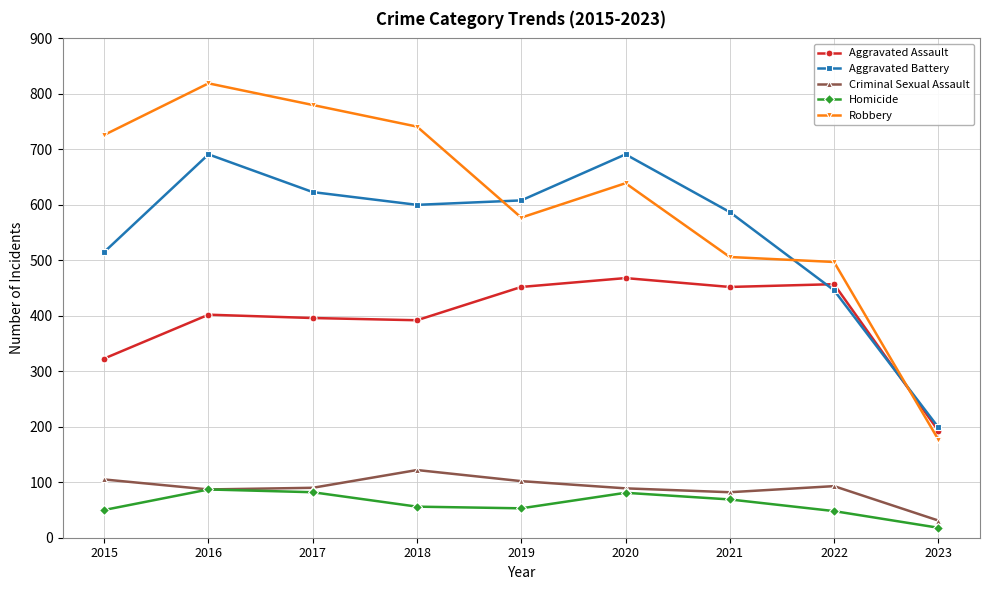

The Homicide series shows 56 at 2018. True or false?

True